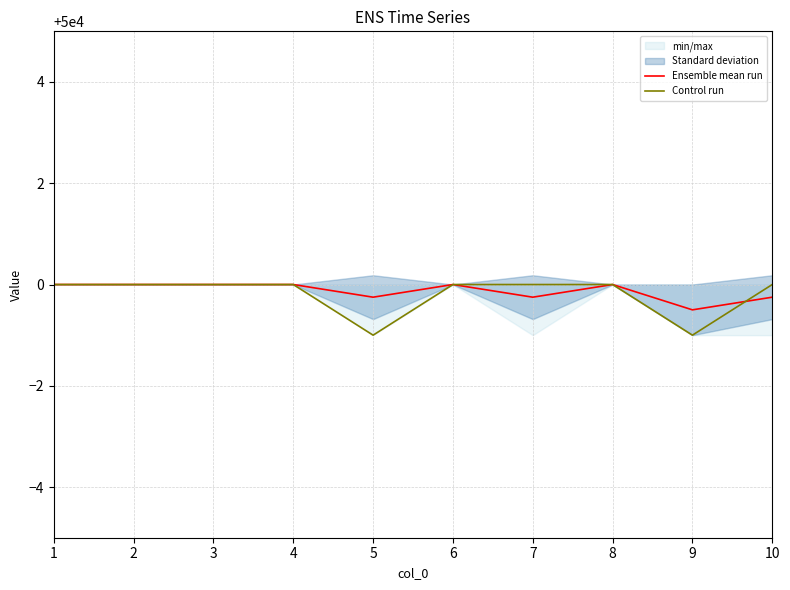

True or false: Ensemble mean run has a value of 15790.4 at 2.

False